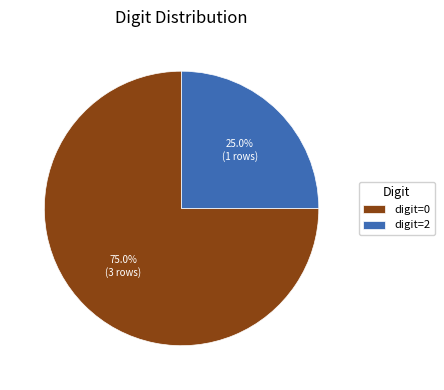

Rank the categories by value from highest to lowest.

digit=0, digit=2